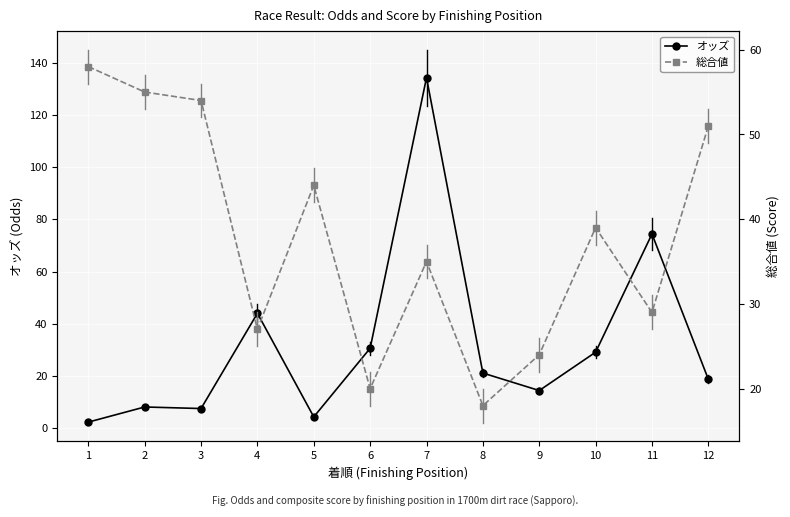

The value of オッズ at 2 is 4.2. True or false?

False